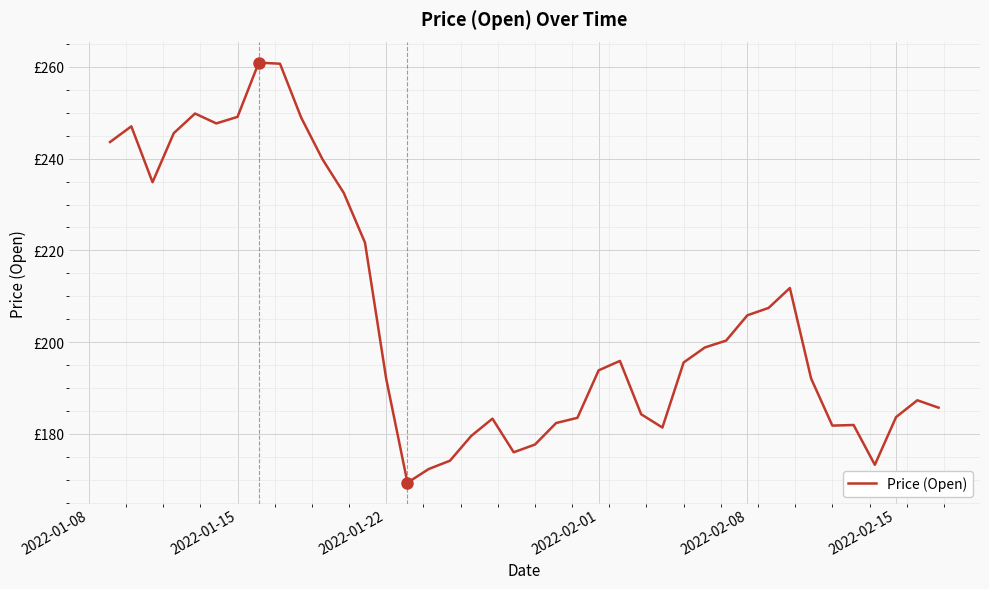

What is the greatest value displayed?

260.9